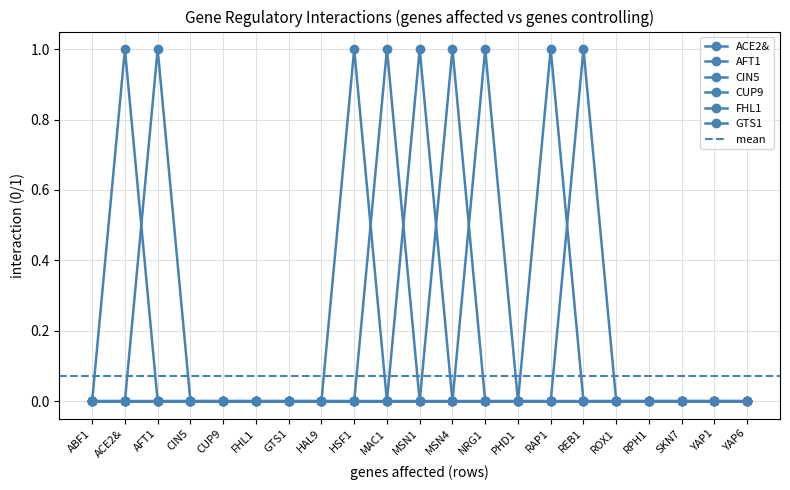

True or false: CIN5 has more than 1 points higher than both neighbors.

False